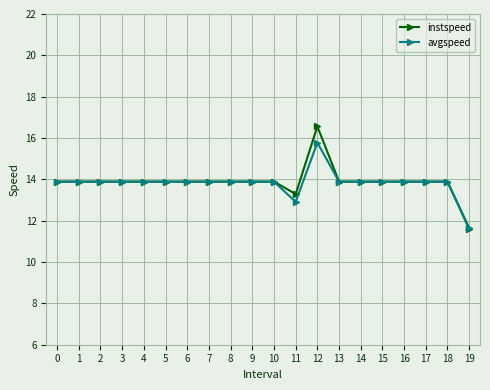

Does the chart have visible grid lines?

Yes